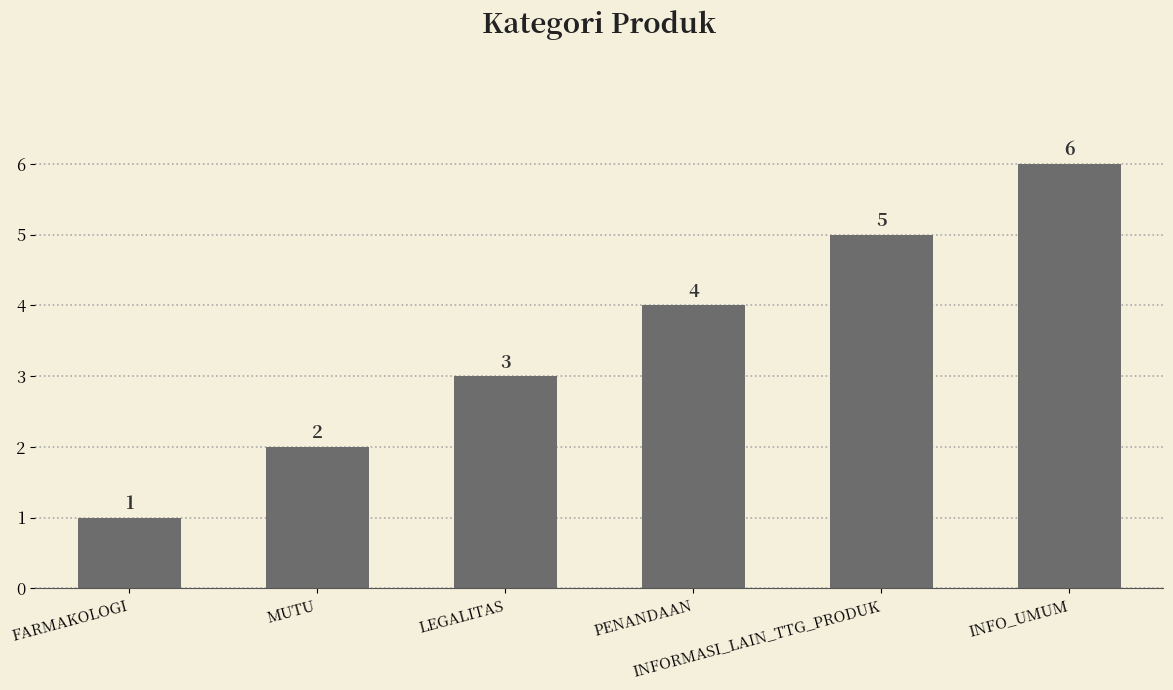

What is the label of the 3rd bar from the left?

LEGALITAS